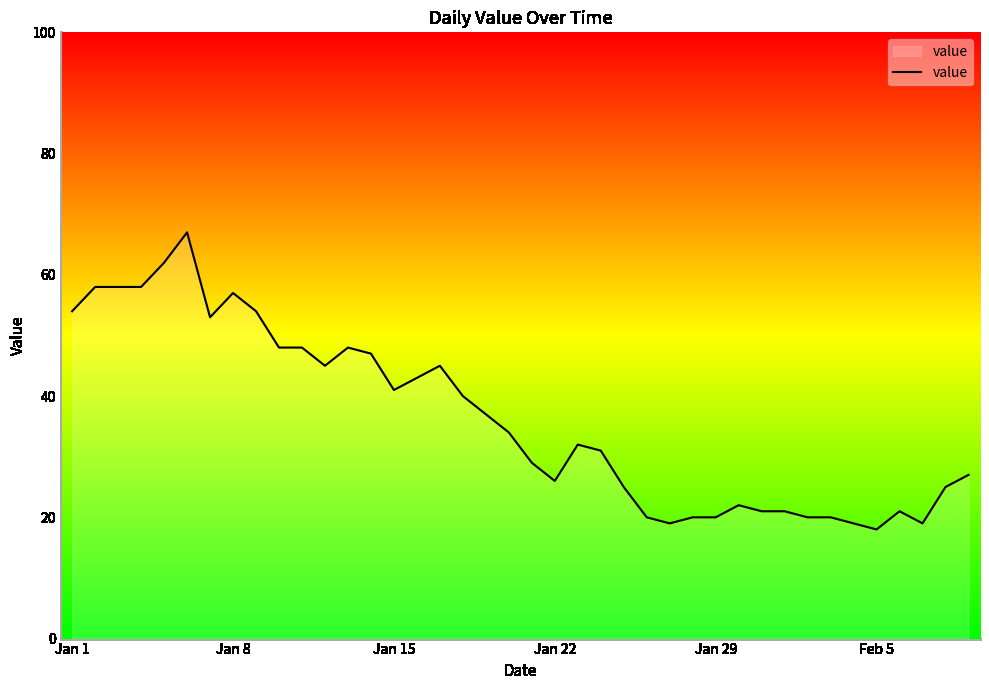

What is the minimum value shown in the chart?

18